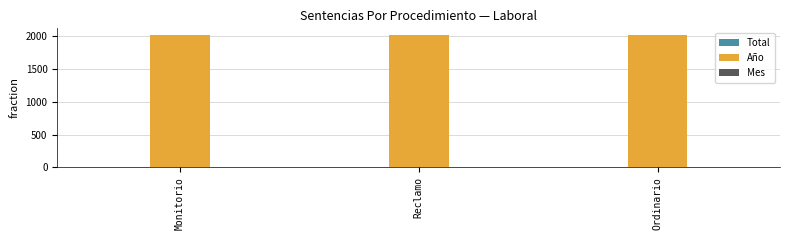

How many groups of bars are there?

3